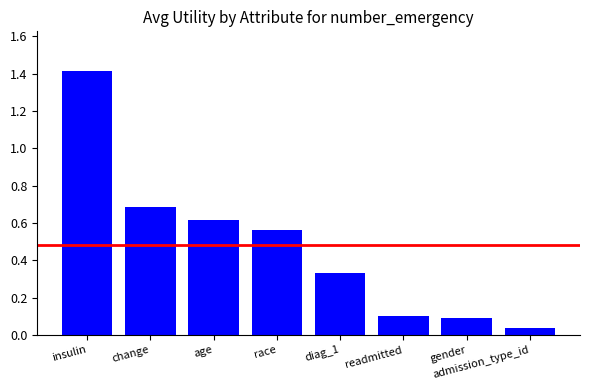

Where is the data nearest to the value 0?

admission_type_id